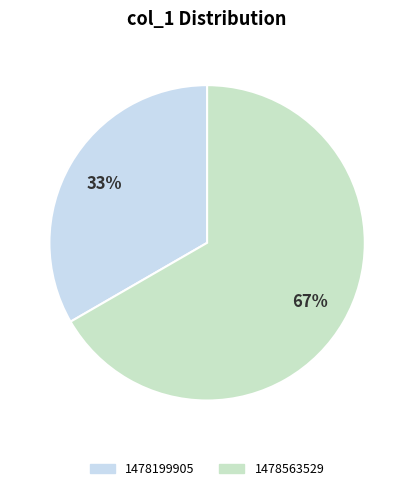

How many segments does this pie chart have?

2